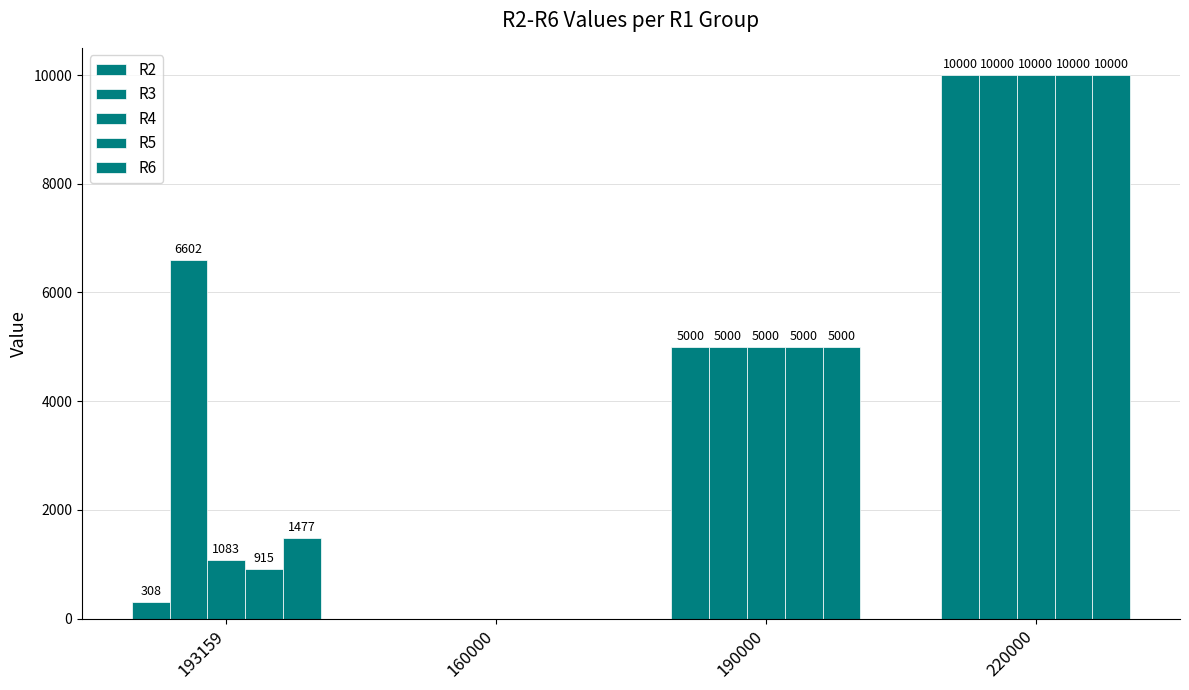

At 160000, list the series in order from largest to smallest.

R2, R3, R4, R5, R6